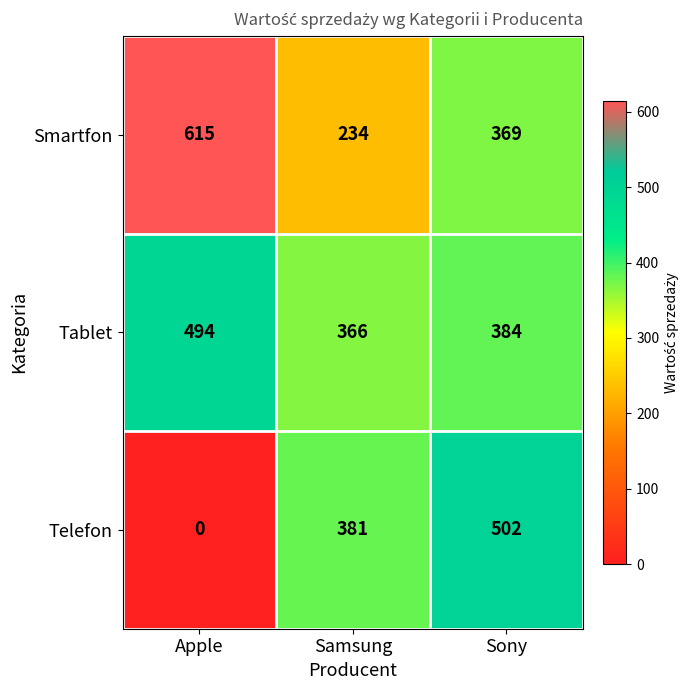

What is the maximum value shown in the chart?

615